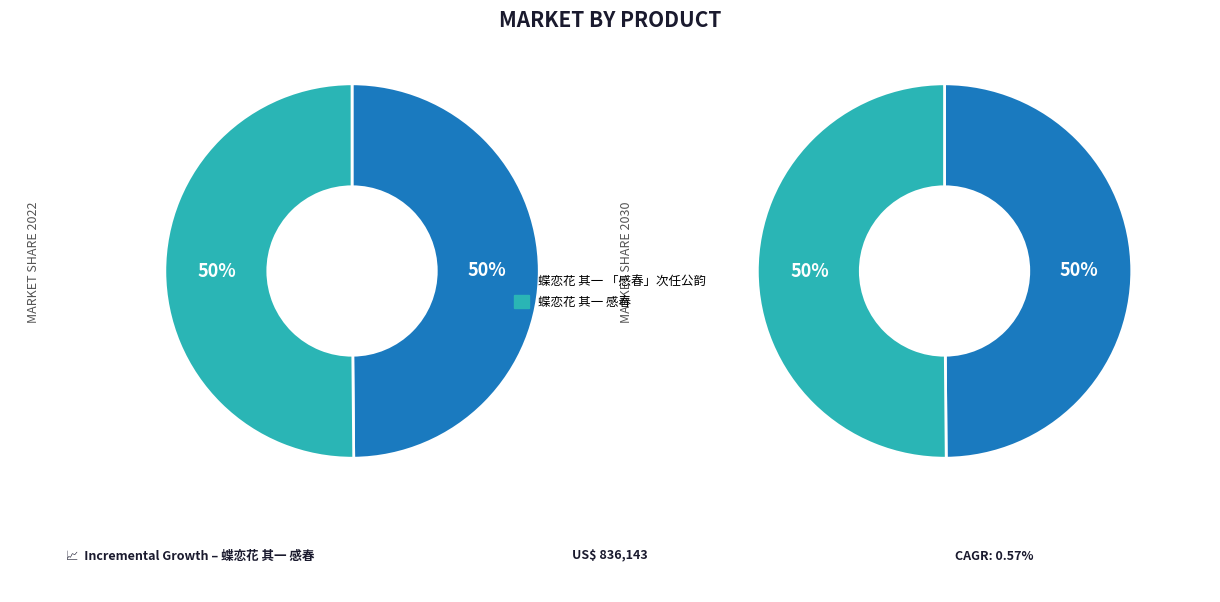

Which has a higher value, 蝶恋花 其一 感春 or 蝶恋花 其一 「感春」次任公韵?

蝶恋花 其一 感春